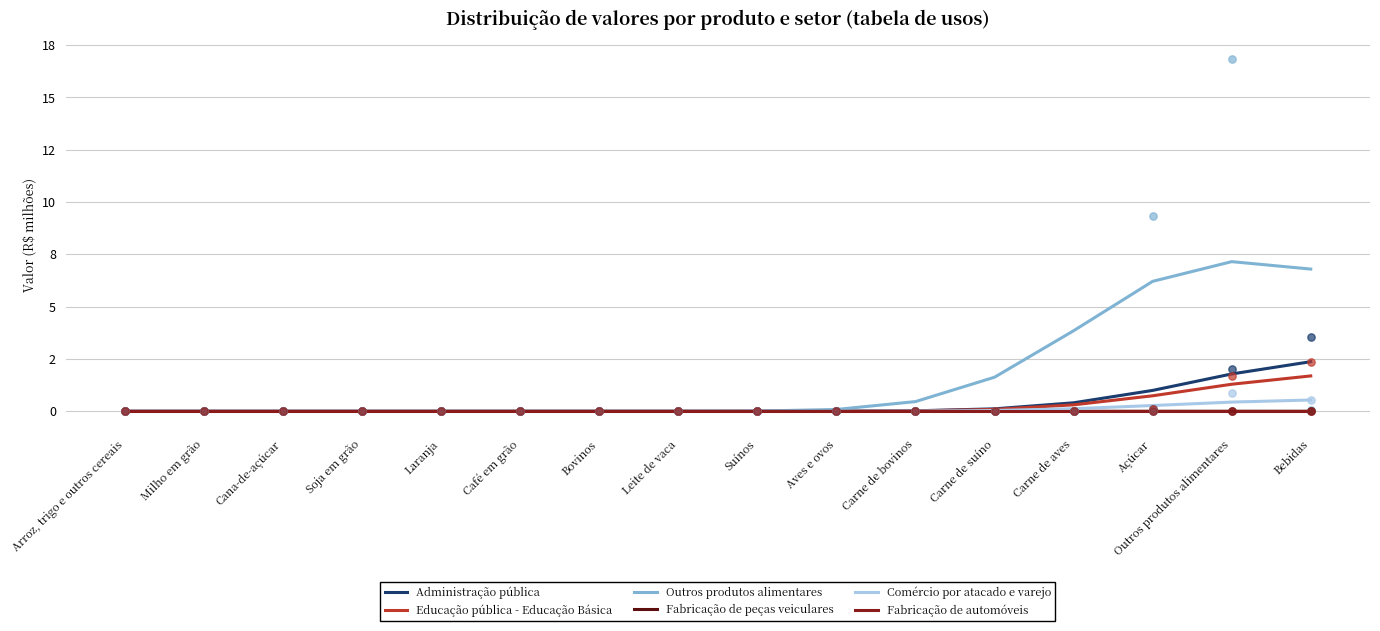

Is the value of Educação pública - Educação Básica at Bebidas greater than the value of Outros produtos alimentares at Carne de aves?

No